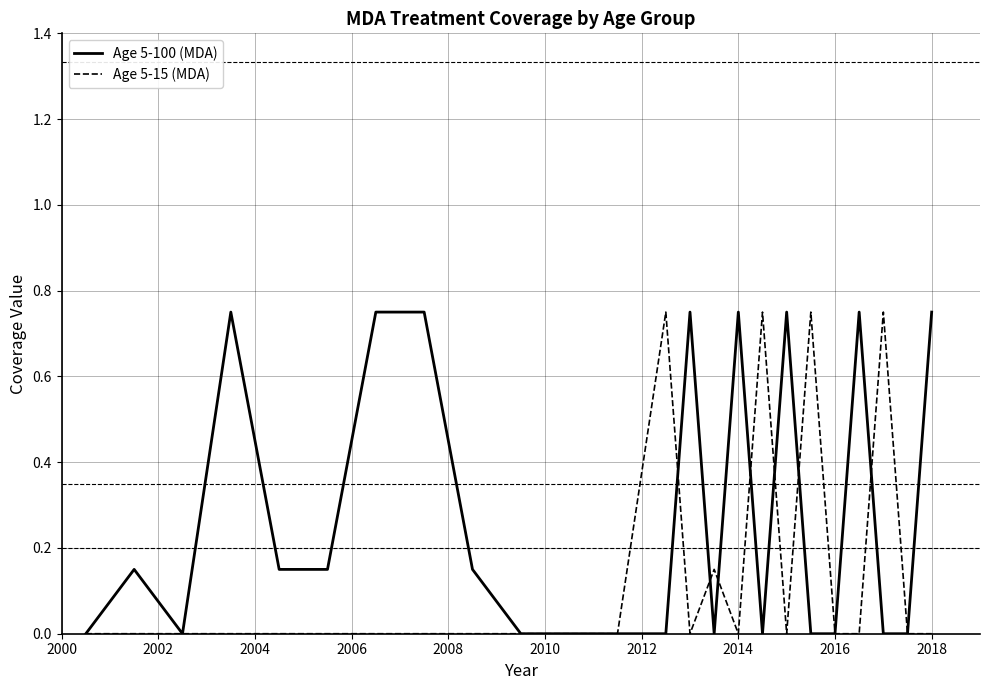

List the series in order of their overall mean, lowest first.

Age 5-15 (MDA), Age 5-100 (MDA)